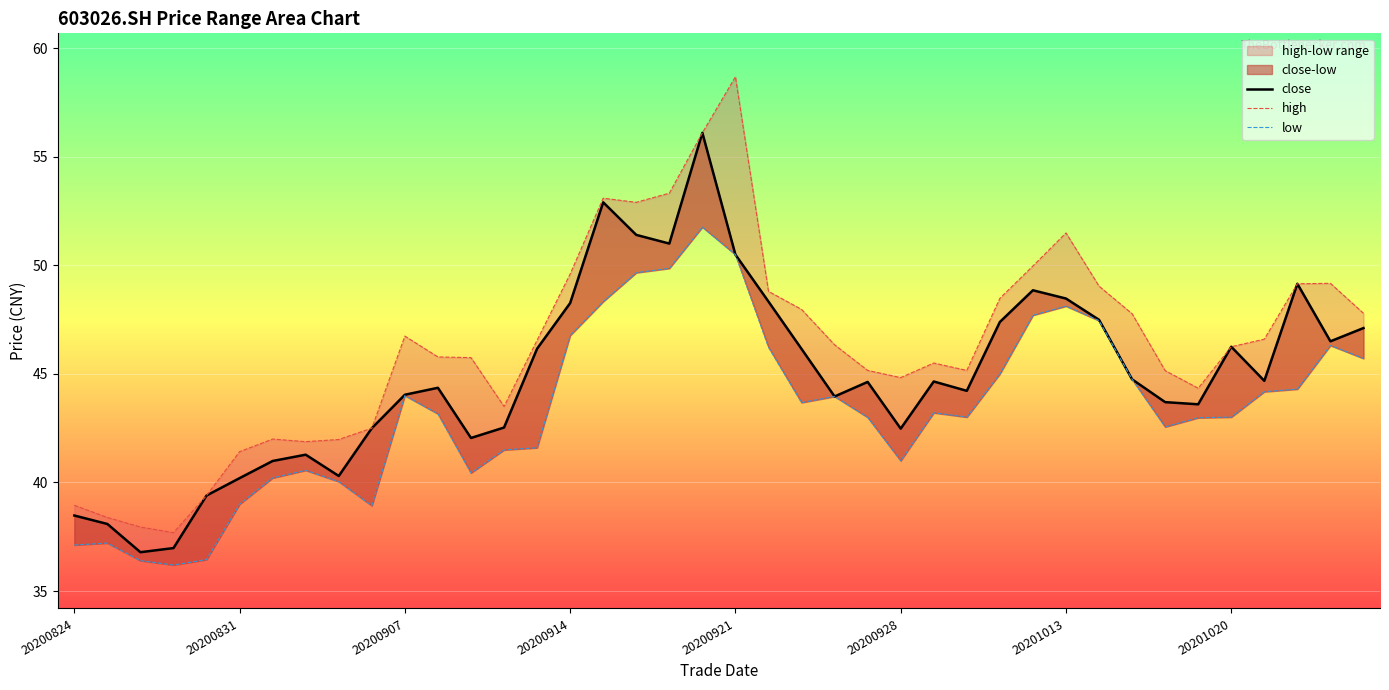

Reading right to left, what are all the values shown in this chart?

close: 47.1	46.5	49.1	44.7	46.2	43.6	43.7	44.8	47.5	48.5	48.9	47.4	44.2	44.6	42.5	44.6	44.0	46.1	48.3	50.5	56.1	51.0	51.4	52.9	48.3	46.2	42.5	42.0	44.4	44.0	42.5	40.3	41.3	41.0	40.2	39.4	37.0	36.8	38.1	38.5
high: 47.8	49.2	49.1	46.6	46.2	44.3	45.1	47.8	49.0	51.5	50.0	48.5	45.2	45.5	44.8	45.2	46.3	48.0	48.8	58.7	56.1	53.3	52.9	53.1	49.6	46.5	43.5	45.8	45.8	46.7	42.5	42.0	41.9	42.0	41.4	39.4	37.7	38.0	38.4	39.0
low: 45.7	46.3	44.3	44.2	43.0	43.0	42.6	44.8	47.5	48.1	47.7	45.0	43.0	43.2	41.0	43.0	44.0	43.7	46.2	50.5	51.8	49.9	49.7	48.3	46.8	41.6	41.5	40.4	43.2	44.0	38.9	40.0	40.6	40.2	39.0	36.5	36.2	36.4	37.2	37.1